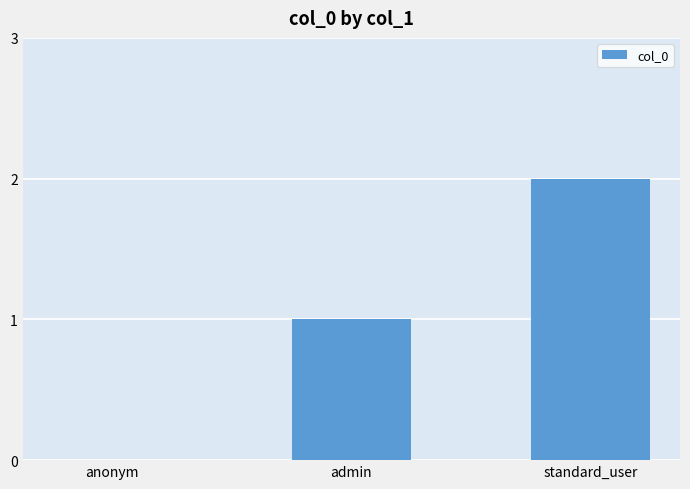

Approximately how many times larger is the value at admin compared to standard_user?

0.5